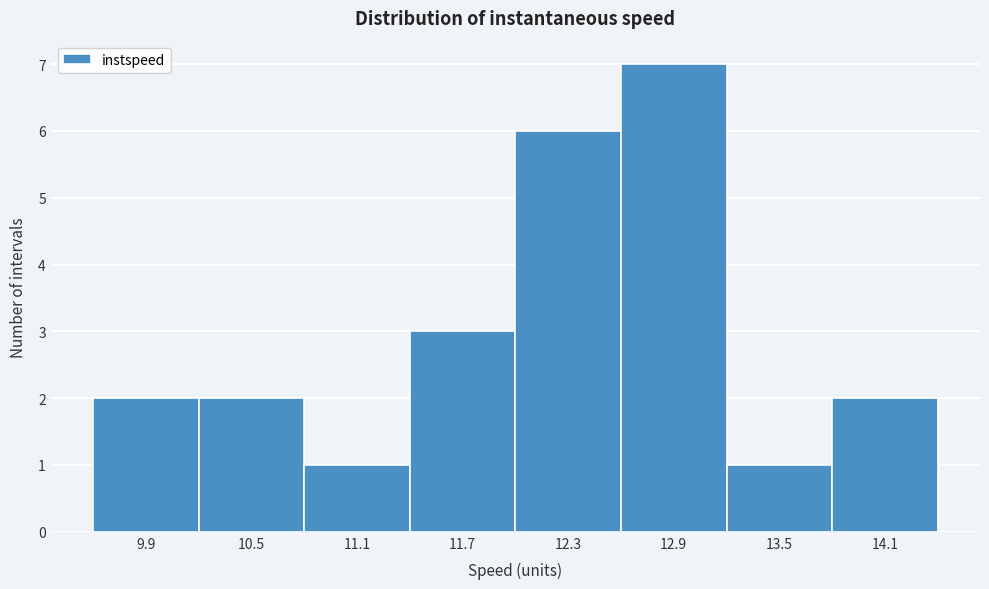

Reading left to right, list all the values displayed in this chart.

2	2	1	3	6	7	1	2